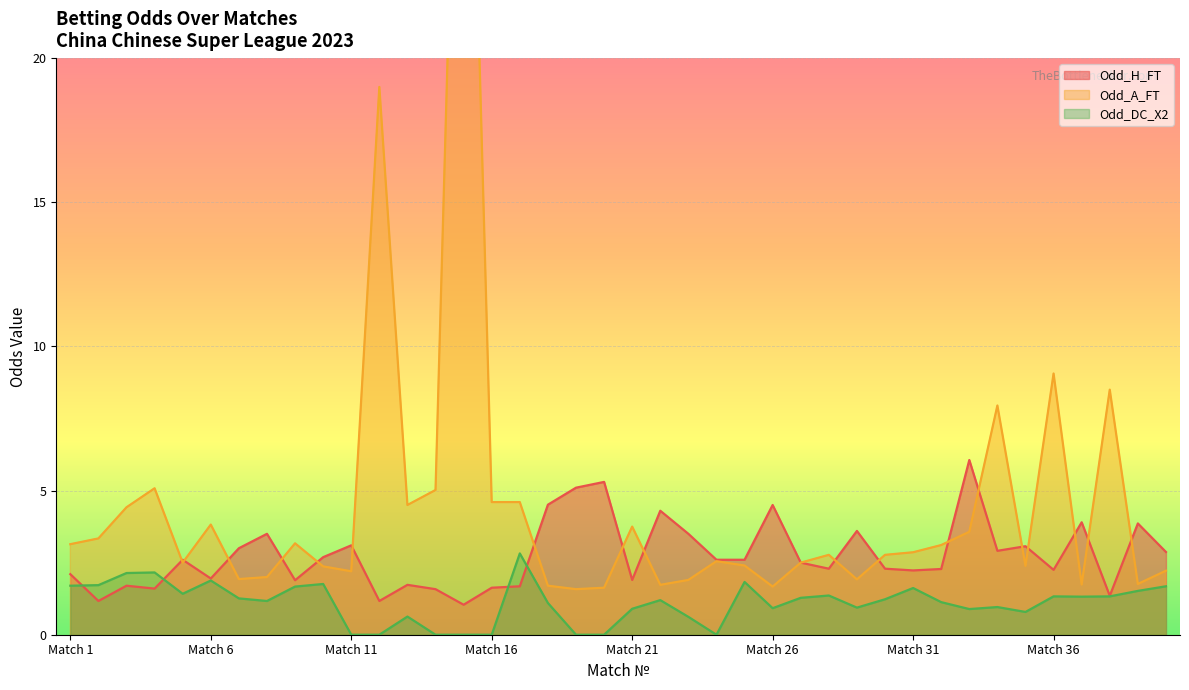

Between 9 and 38, which series saw the biggest shift?

Odd_A_FT